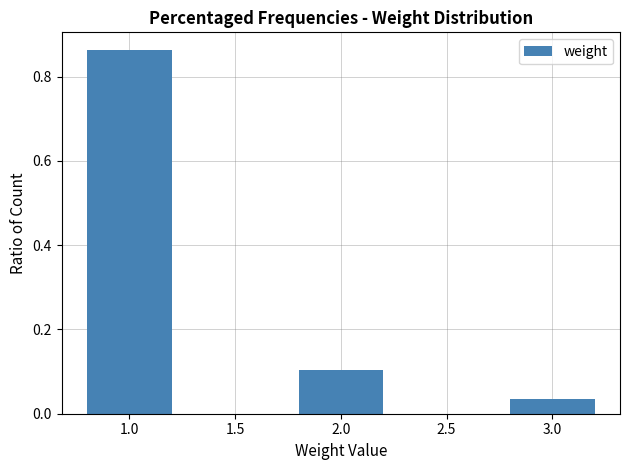

True or false: the data shows 1.1 at 1.0.

False